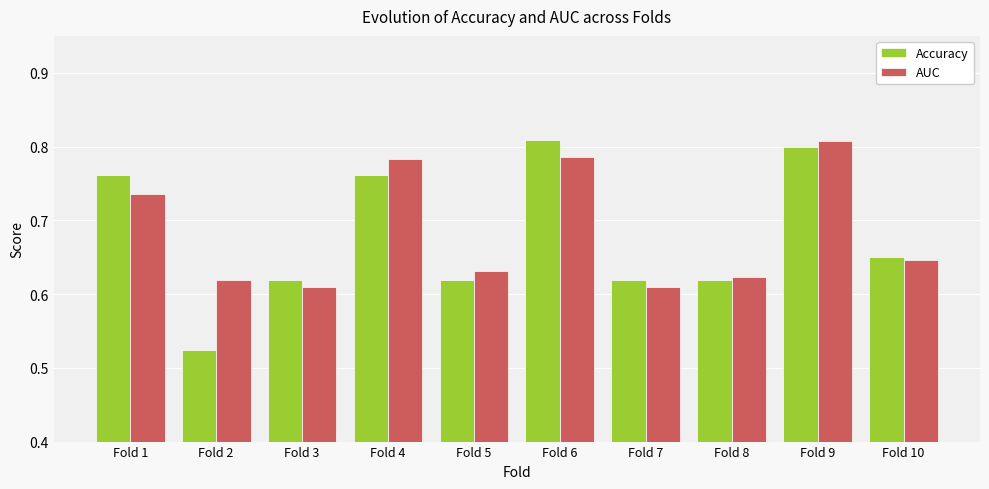

The Accuracy series shows 1.0 at Fold 8. True or false?

False